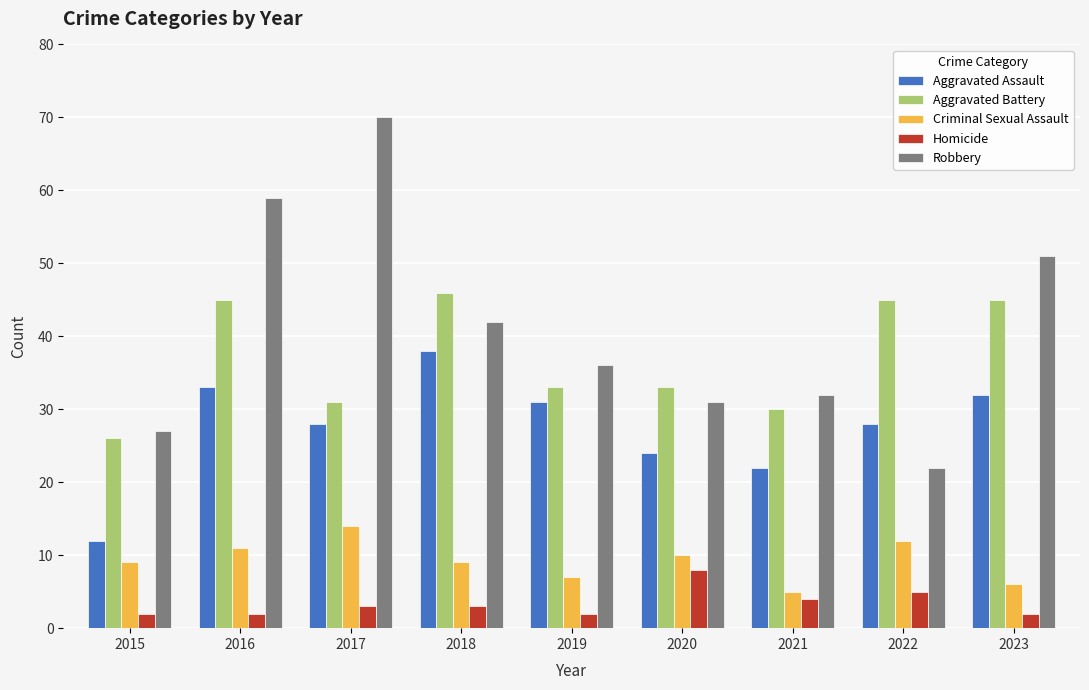

Which series has the largest range (max minus min)?

Robbery